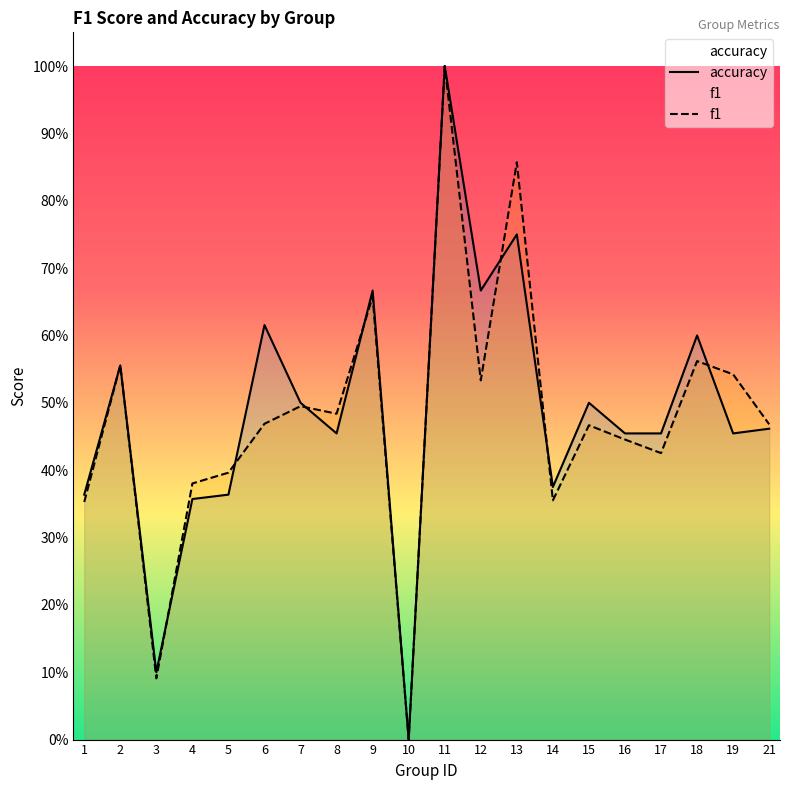

How many interior local peaks does the f1 series have?

7